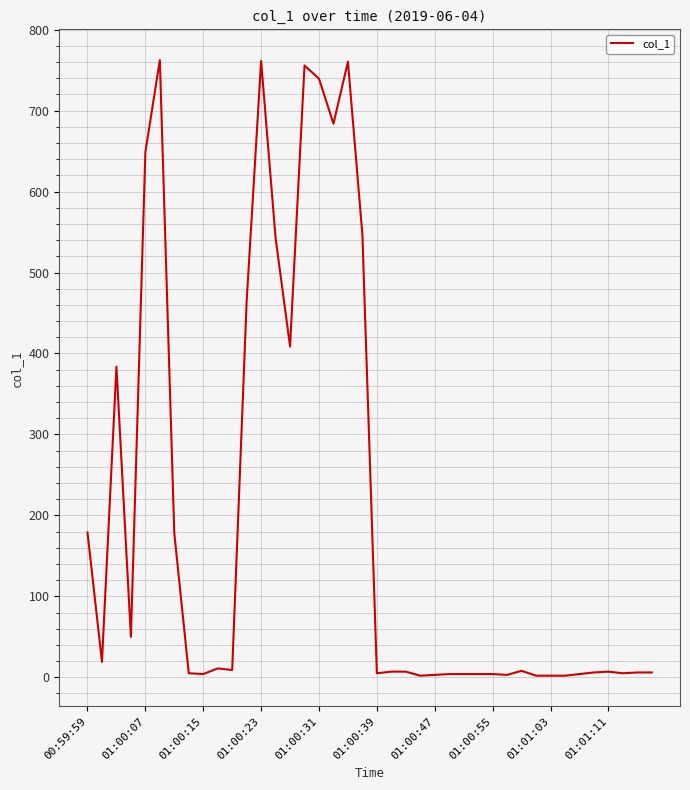

What is the greatest value displayed?

762.4